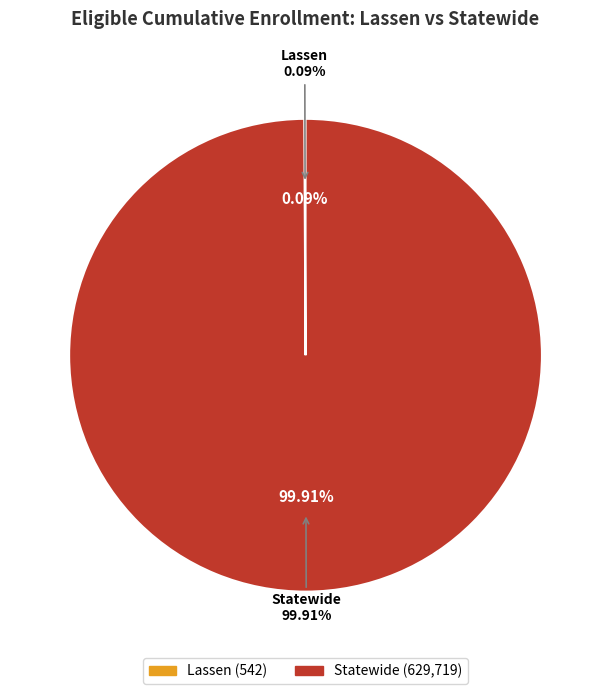

How many slices are in this pie chart?

2